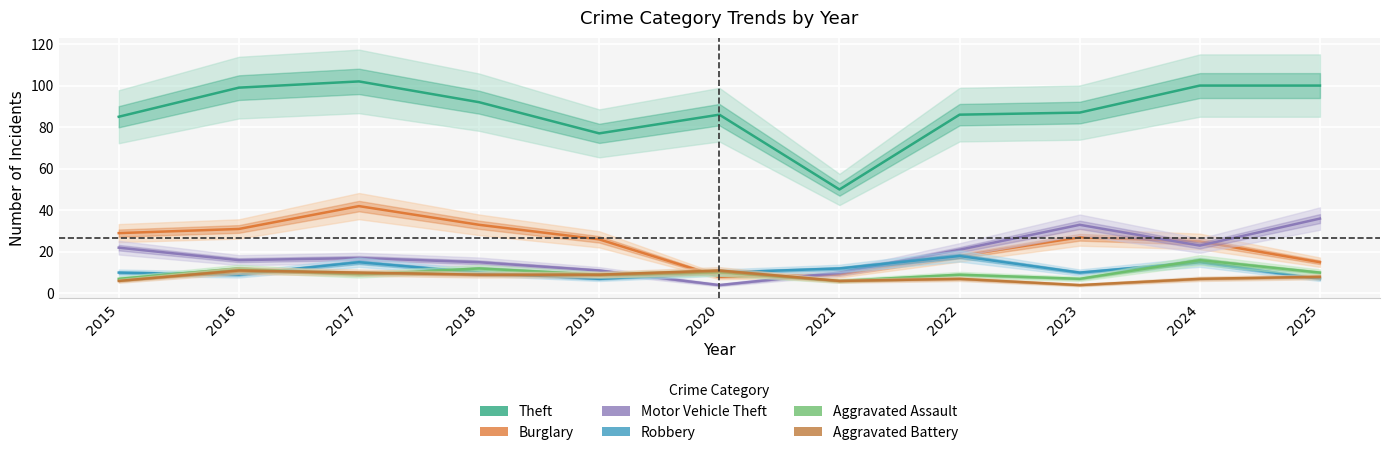

What is the sum of all Aggravated Battery values?

88